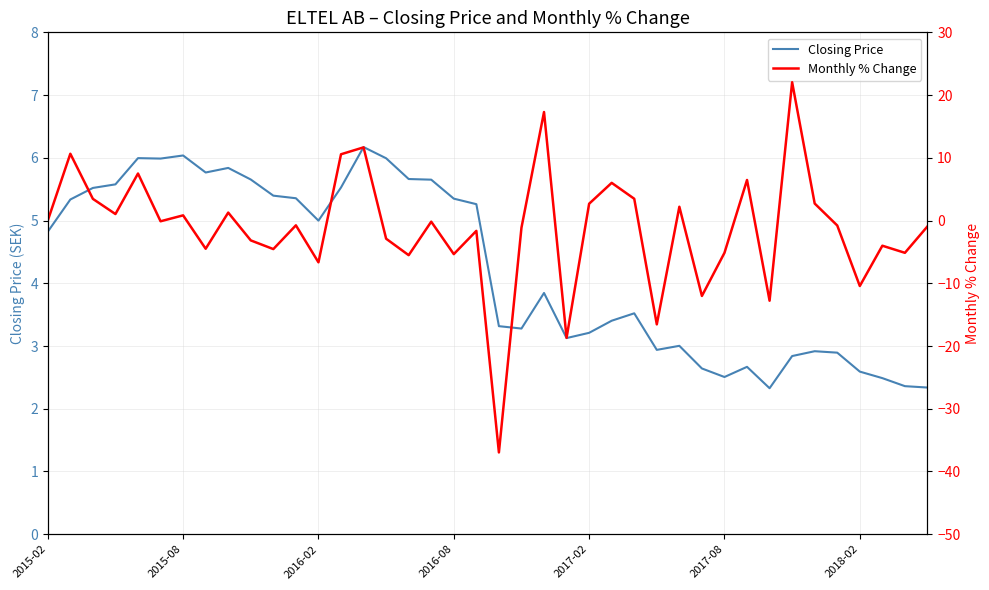

What are all the series names shown in the legend?

Closing Price, Monthly % Change